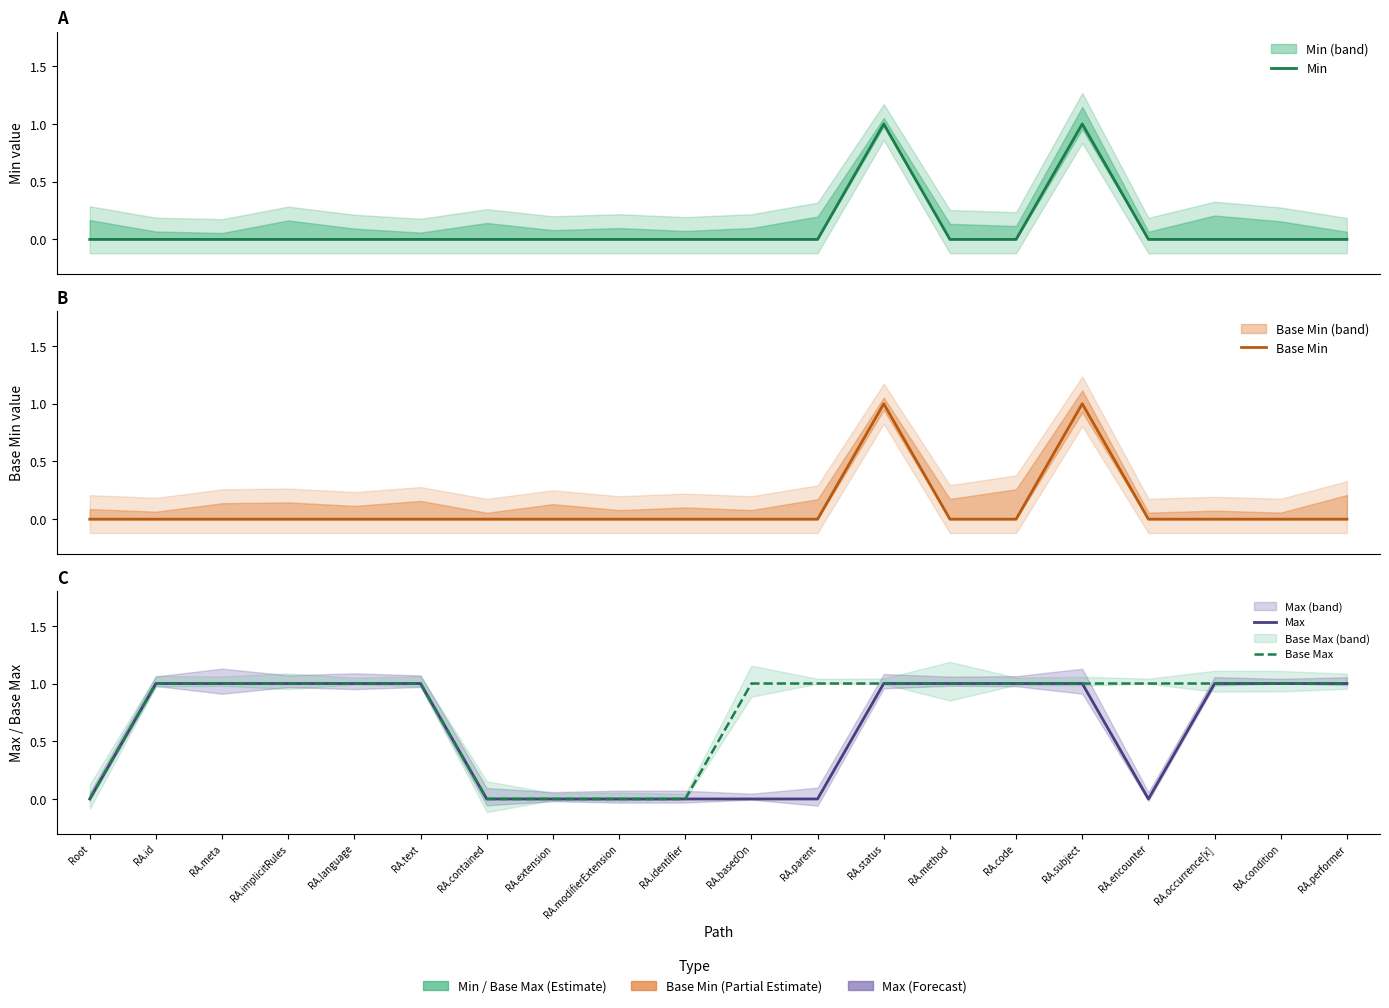

True or false: Max and Base Min intersect in this chart.

False